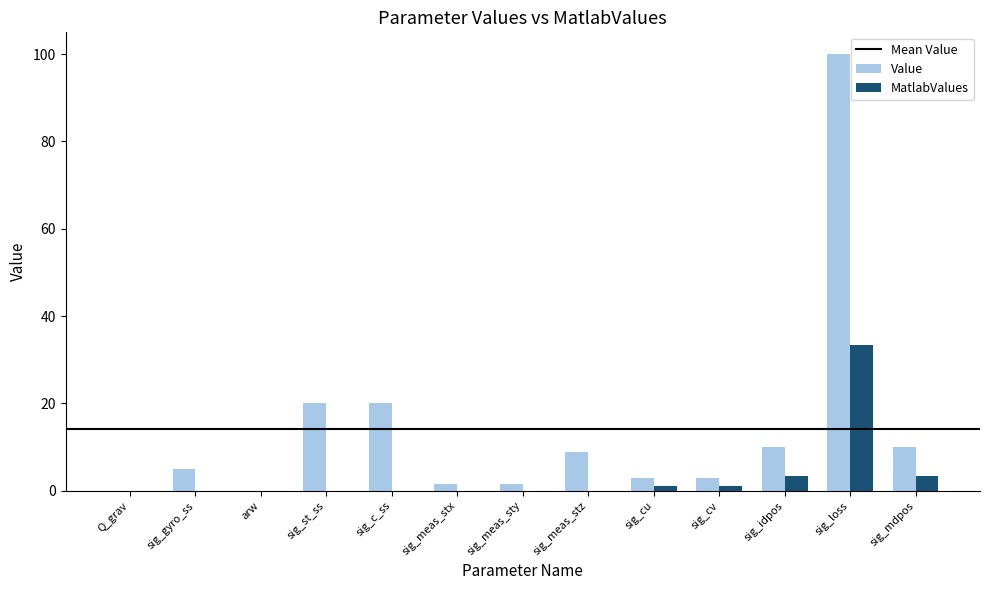

How many data points does each series have?

13